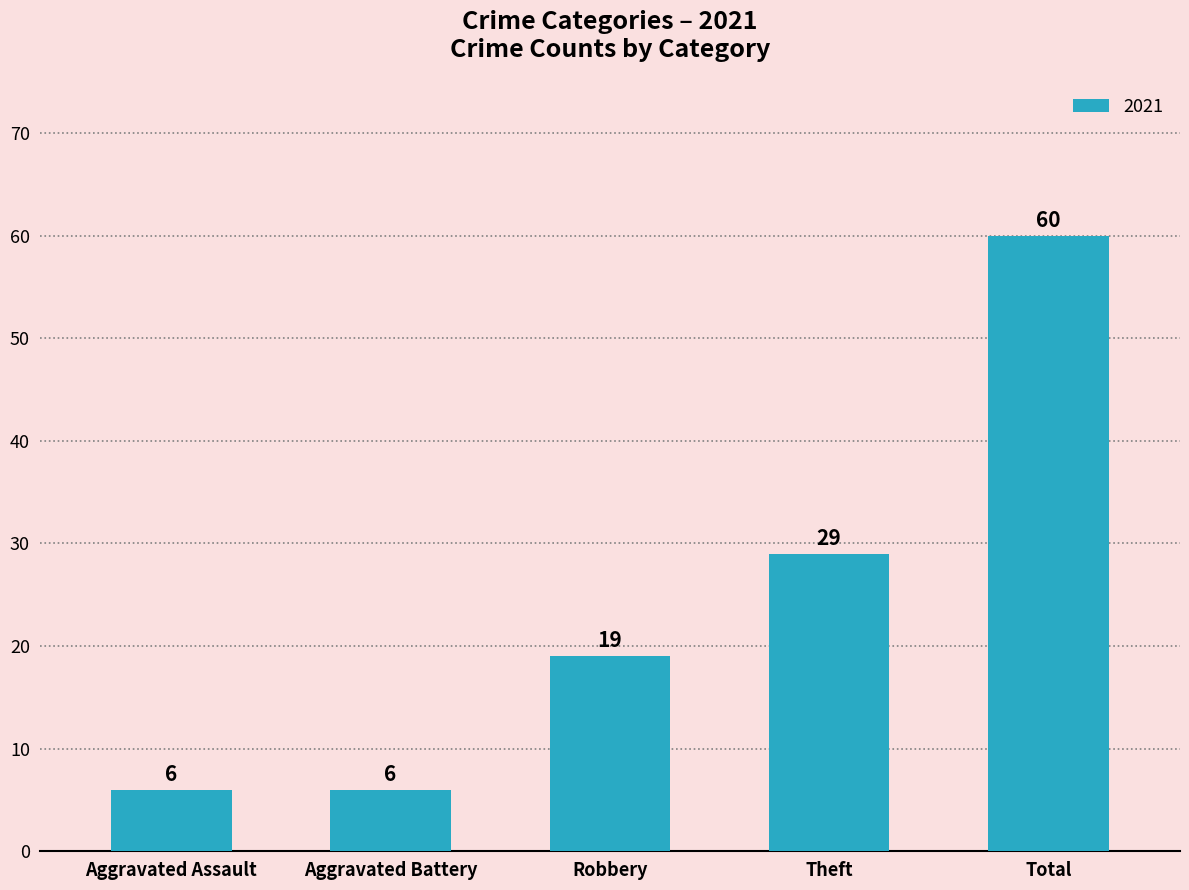

At which label is the value closest to 33?

Theft